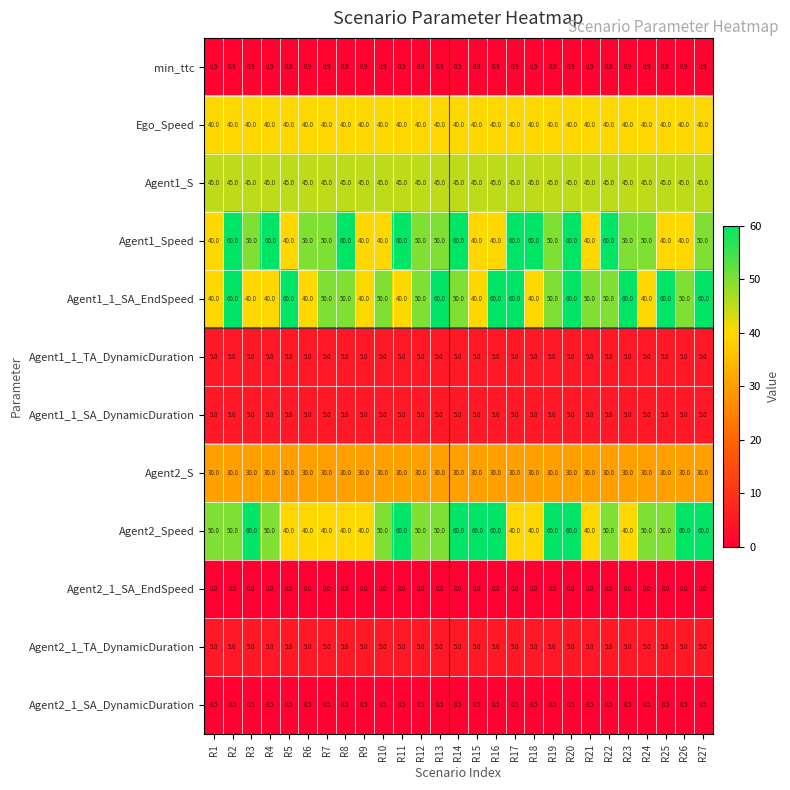

What value does the Agent2_1_SA_DynamicDuration series have at R13?

0.5